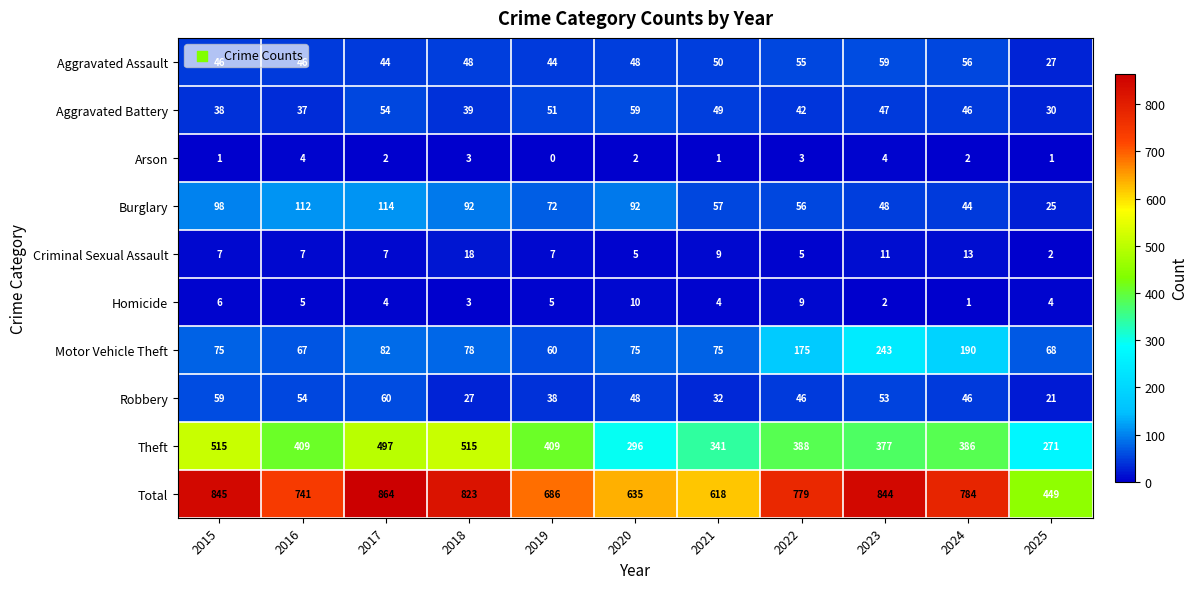

Count the Criminal Sexual Assault values in the range 5 to 11.

8